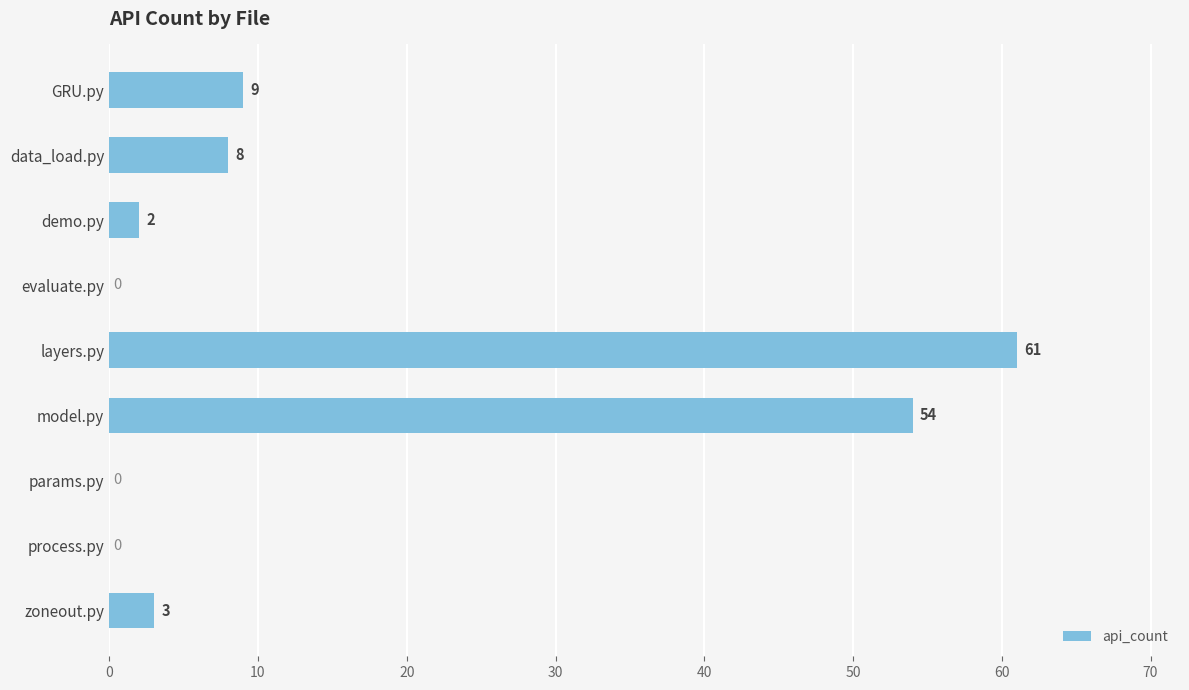

What is the sum of all values?

137